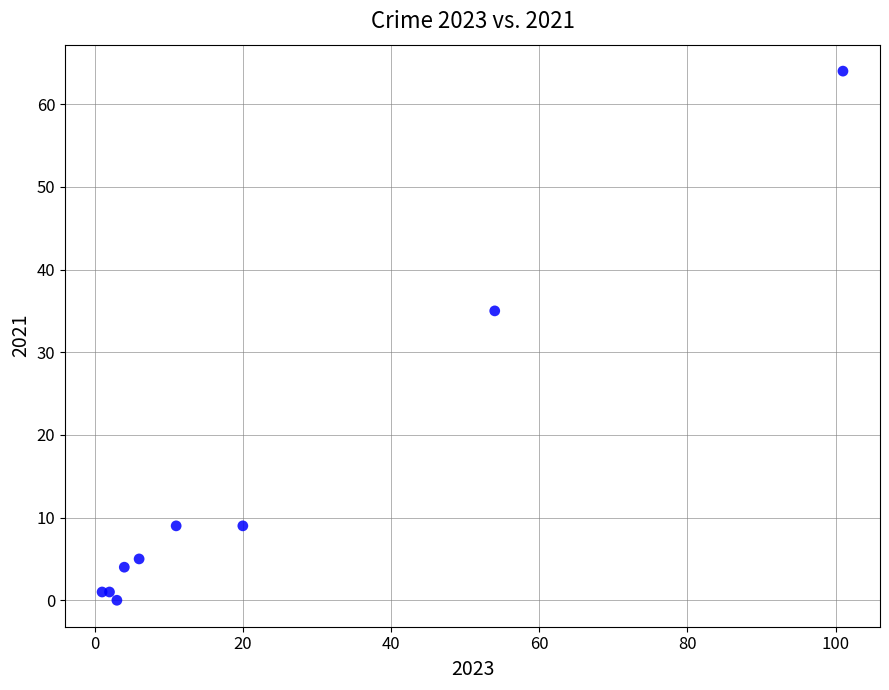

What Y value in the scatter plot is closest to 32?

35